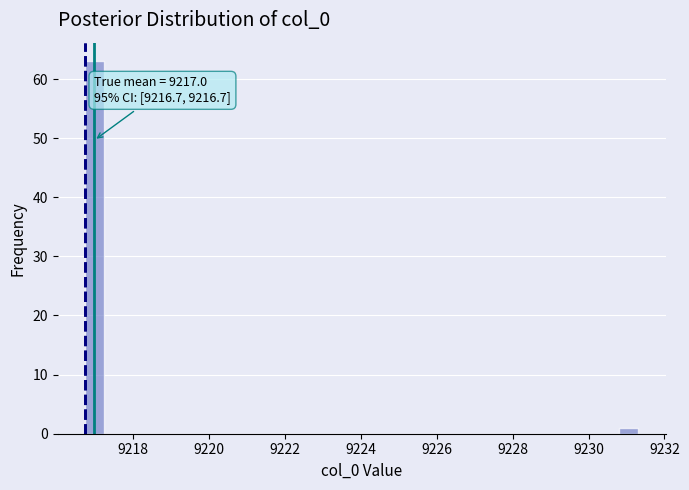

Read against the x-axis, roughly where is the centre of the tallest bar?

9217.0